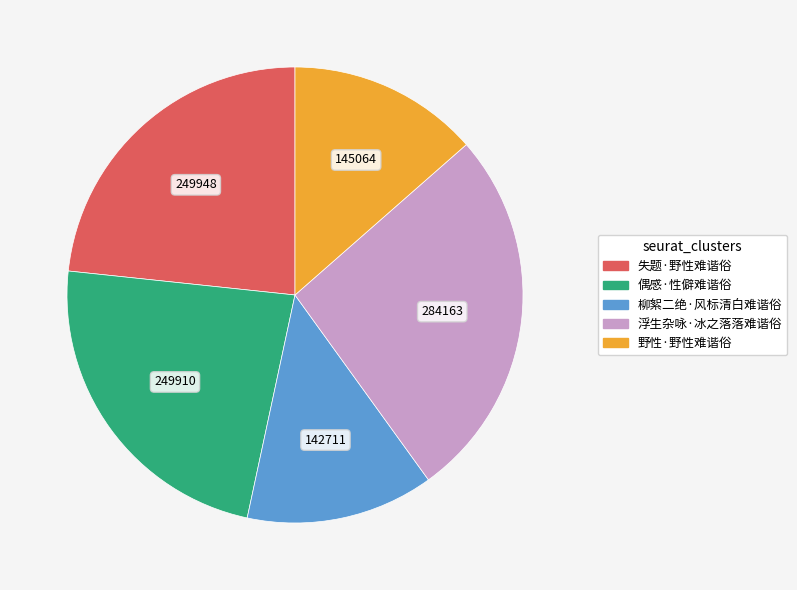

What is the ratio of the value at 浮生杂咏·冰之落落难谐俗 to the value at 偶感·性僻难谐俗?

1.1